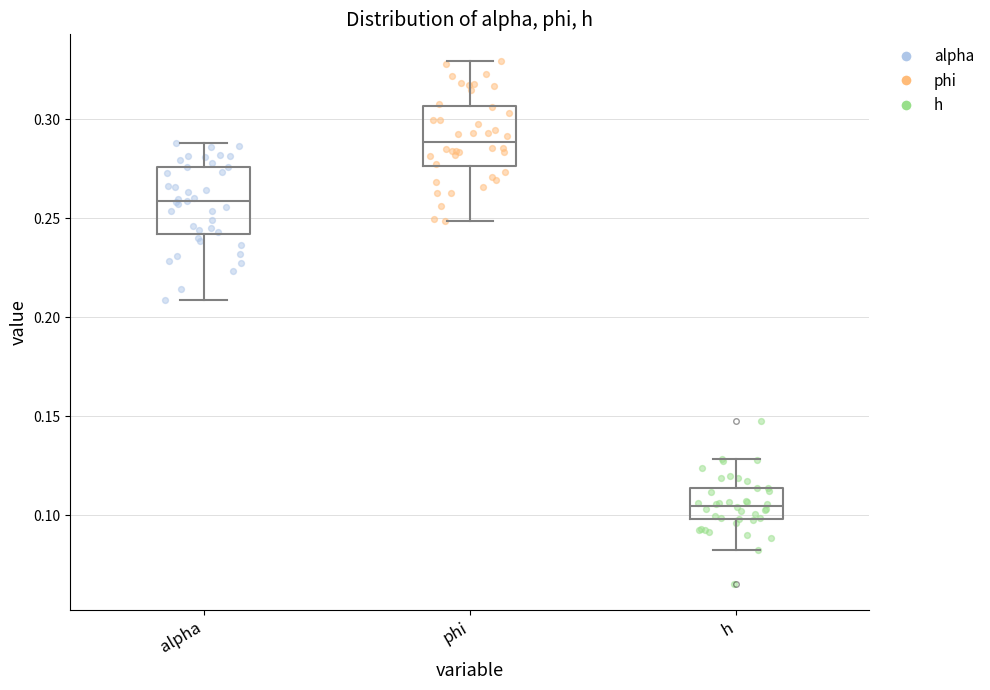

Reading left to right, read every box against the y-axis: the position of its median line, the range the box covers, and the ends of its whiskers. The values are not printed on the chart, so give them approximately, as read against the axis.

alpha: median 0.260, box 0.240 to 0.275, whiskers 0.210 to 0.290
phi: median 0.290, box 0.275 to 0.305, whiskers 0.250 to 0.330
h: median 0.105, box 0.100 to 0.115, whiskers 0.080 to 0.130